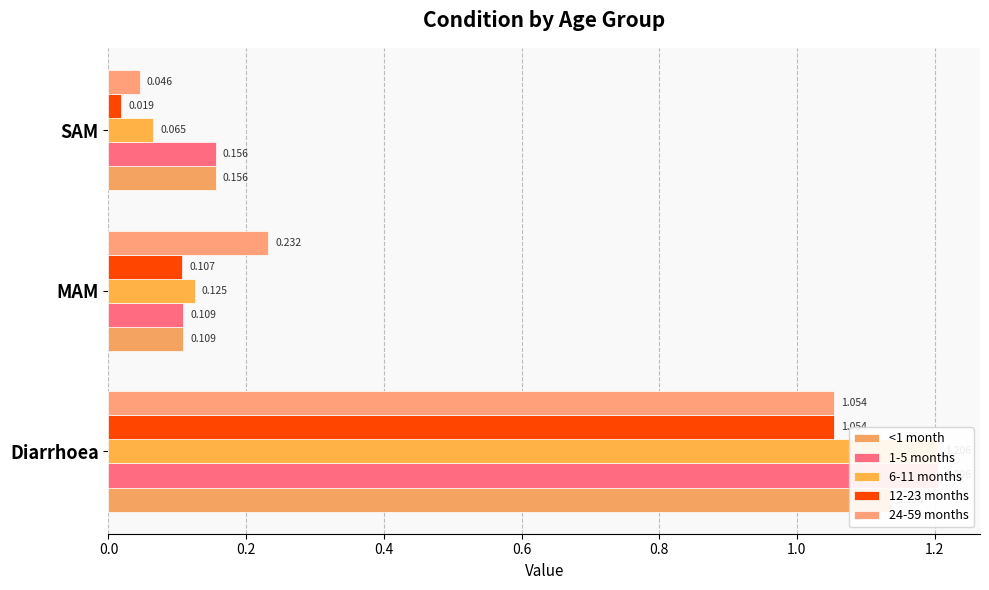

Which series has the largest total across all categories?

1-5 months